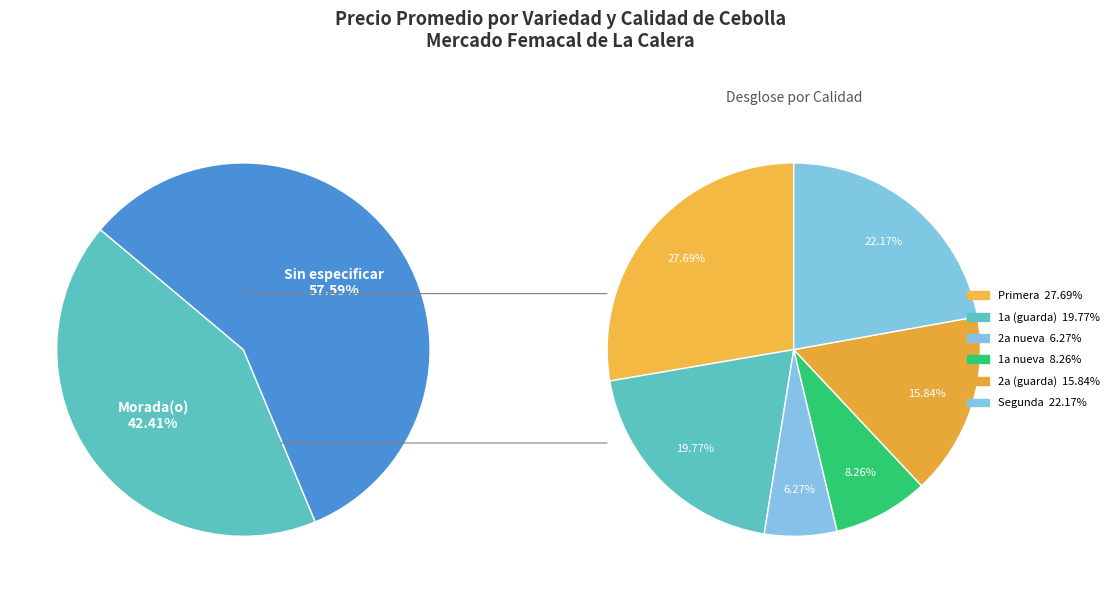

True or false: Sin especificar accounts for 12% of the total.

False